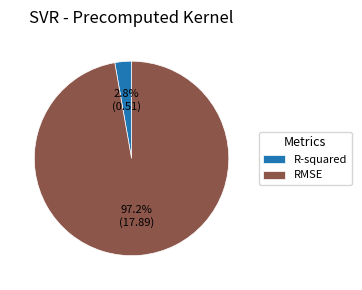

Does any single category account for the majority?

Yes